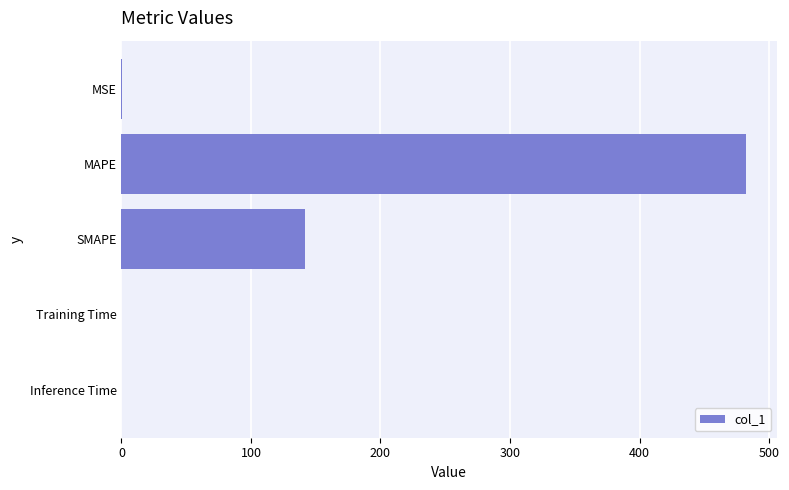

The chart shows a value of 41.7 at SMAPE. True or false?

False